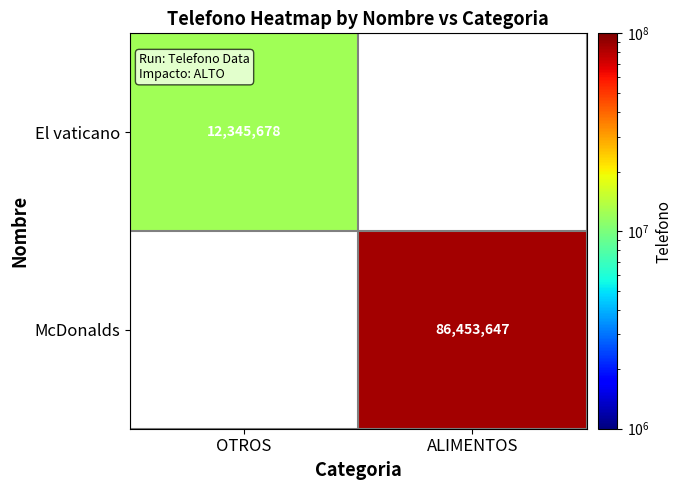

Count the number of categories in the chart.

2